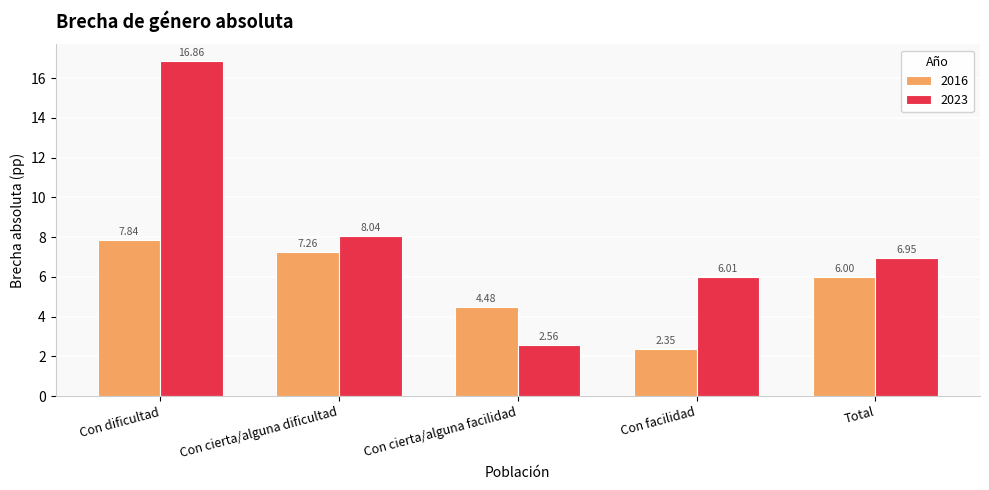

What are all the series names shown in the legend?

2016, 2023